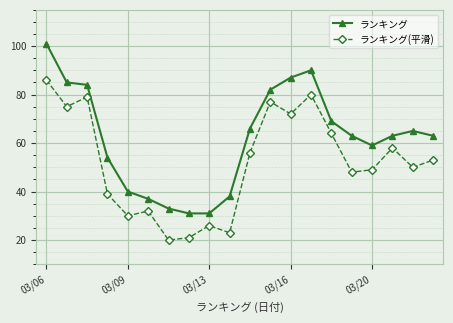

What is the smallest value displayed?

20